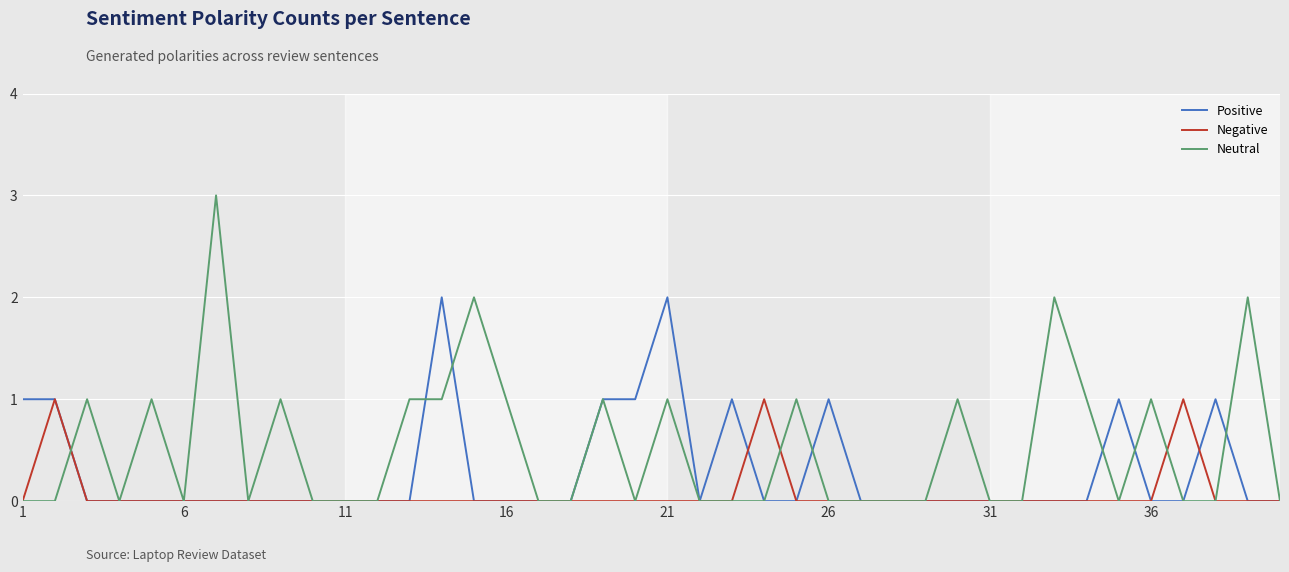

Which series has the largest range (max minus min)?

Neutral